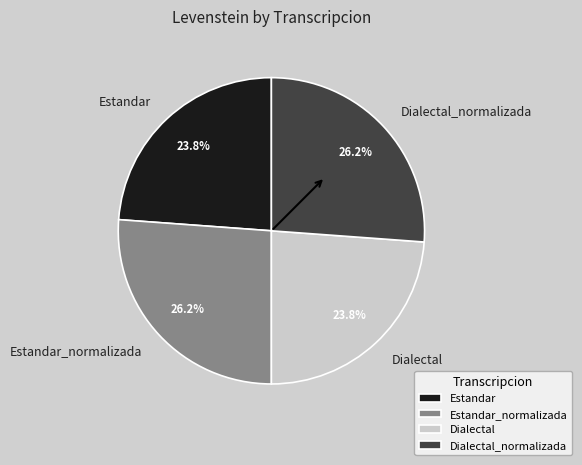

Approximately how many times larger is the value at Dialectal_normalizada compared to Estandar_normalizada?

1.0